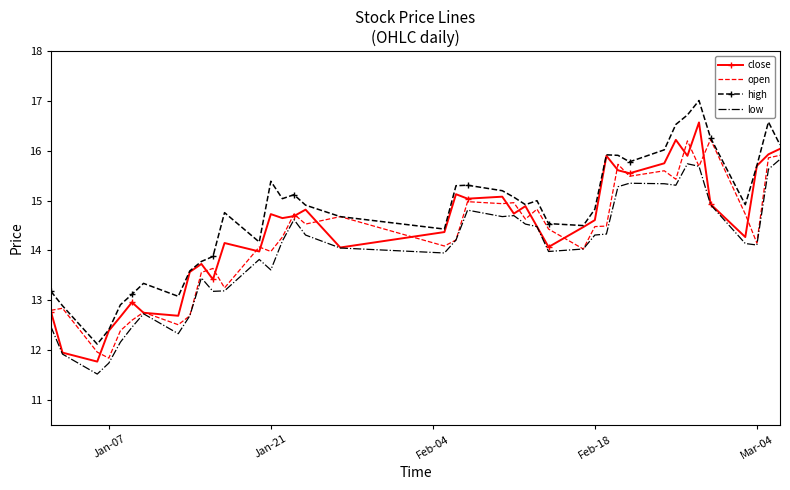

Which series has the largest total across all categories?

high